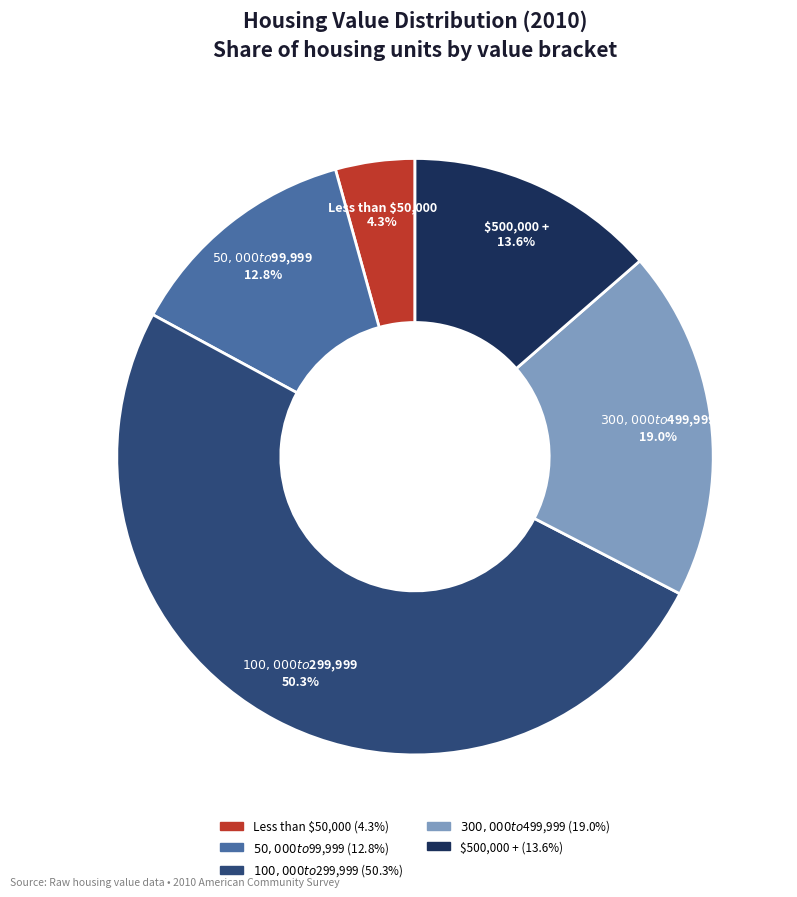

Do $100,000 to $299,999 and $50,000 to $99,999 together represent more than half of the pie?

Yes